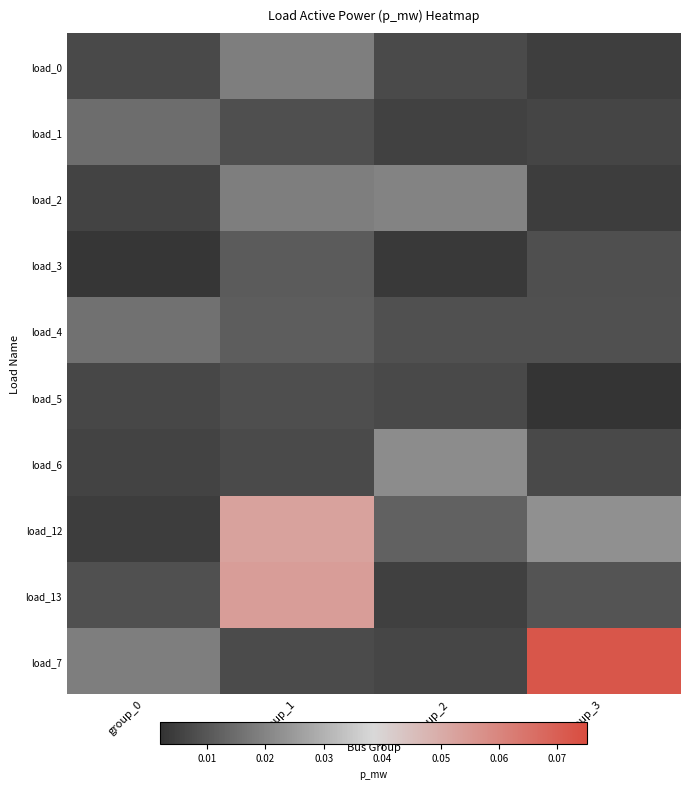

Which series has the largest range (max minus min)?

load_7